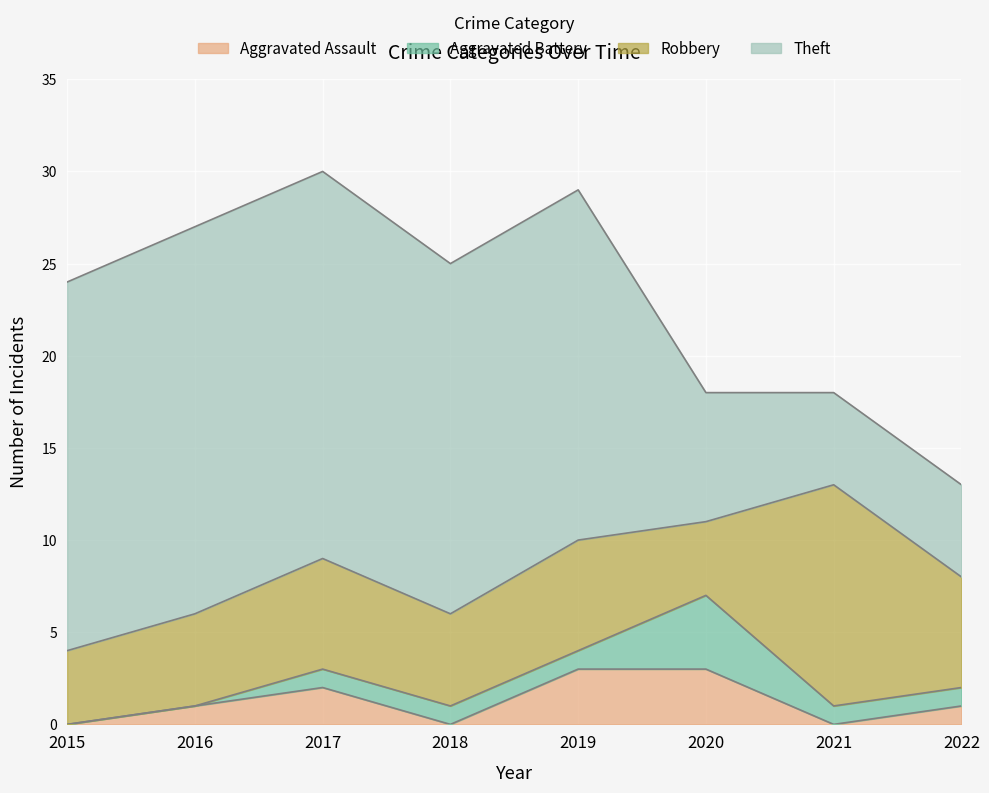

Which series changed the most between 2018 and 2021?

Theft